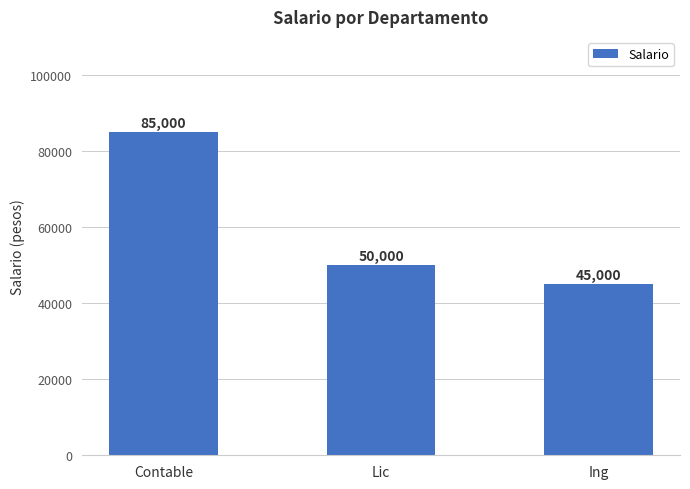

What is the label of the 2nd bar from the right?

Lic